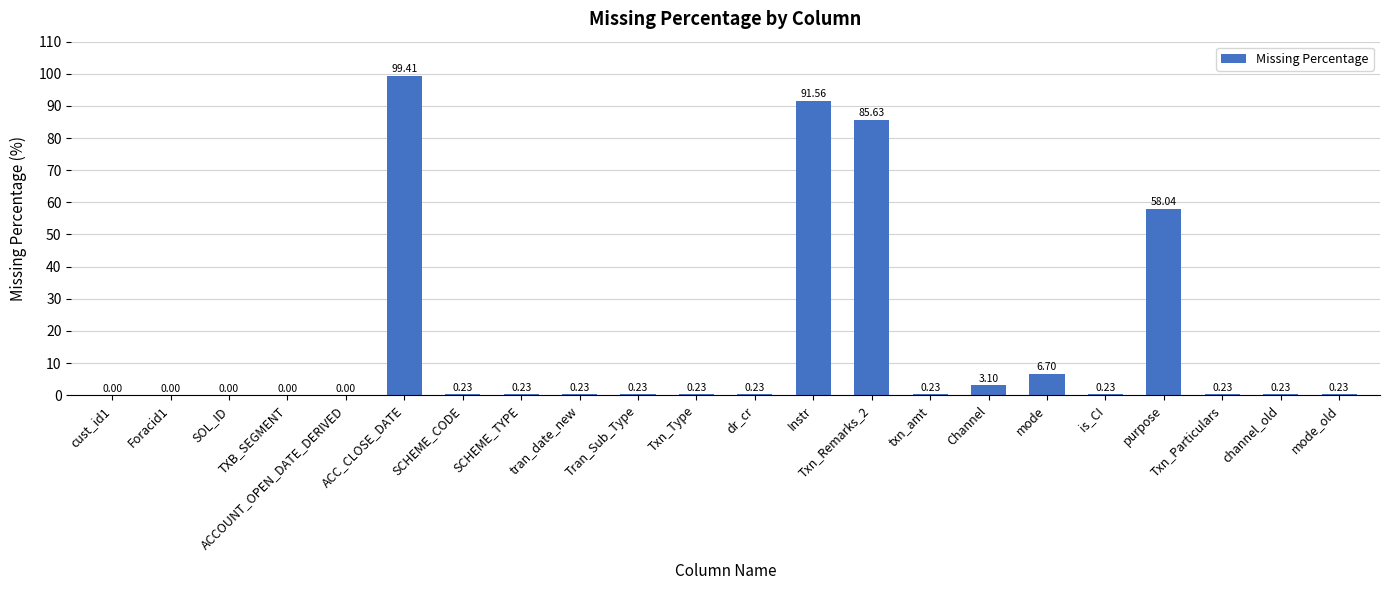

What is the sum of all values?

347.0